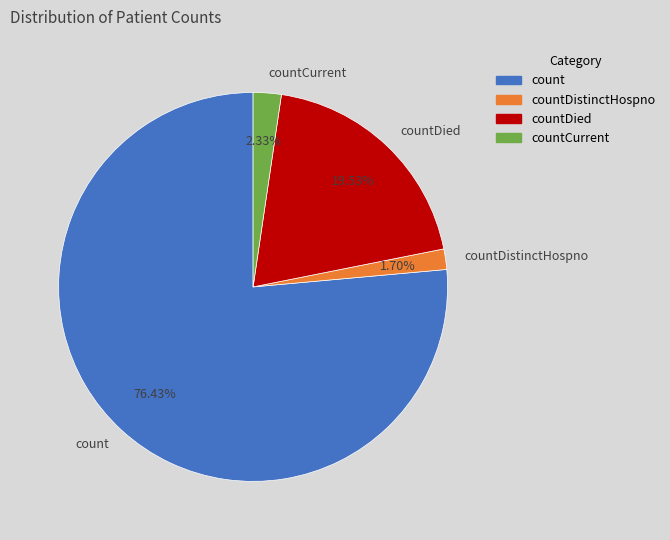

To the nearest percent, what is the average slice percentage?

25%